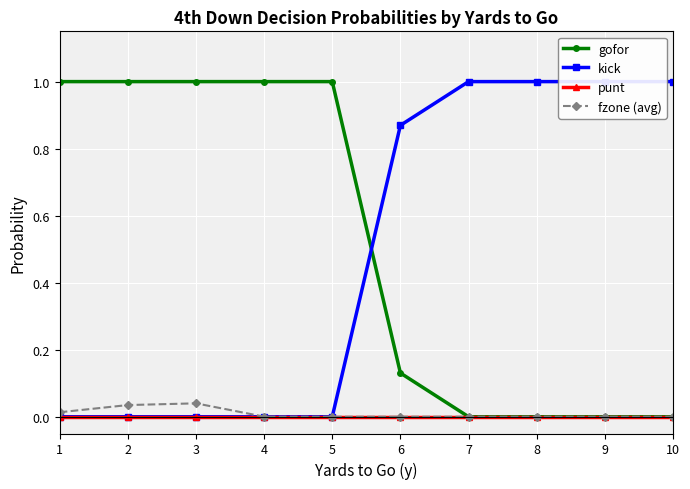

What is the difference between the maximum and minimum values in the kick series?

1.0